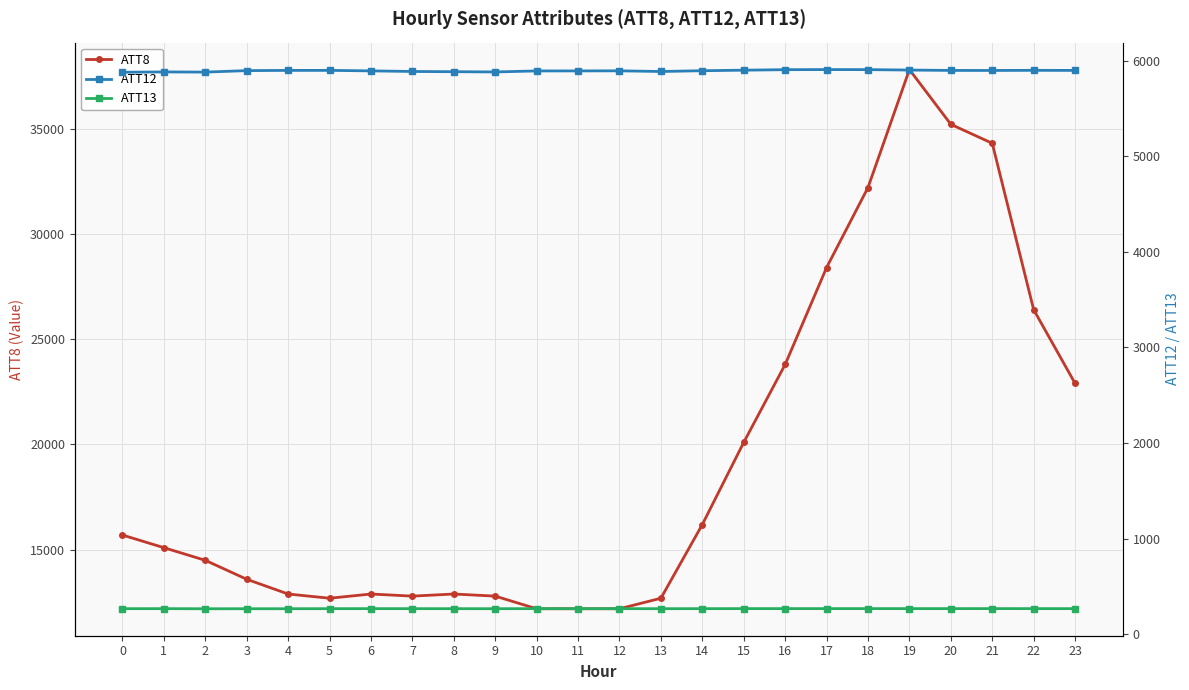

What are all the series names shown in the legend?

ATT8, ATT12, ATT13